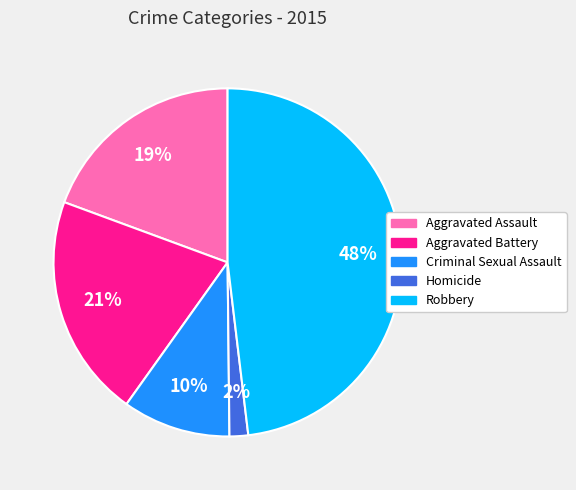

True or false: Aggravated Battery accounts for 12% of the total.

False